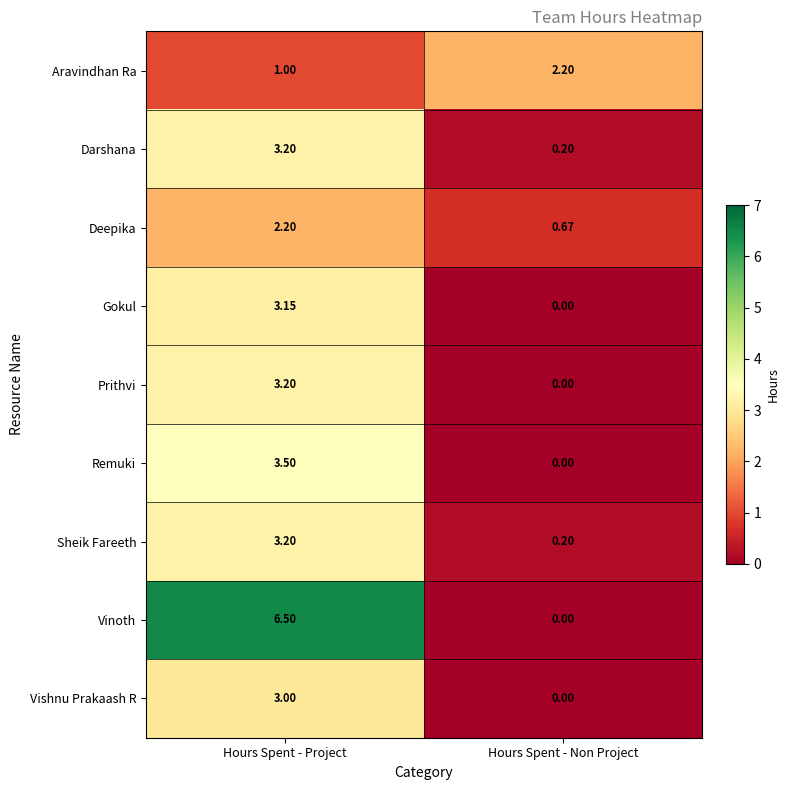

At which label is Vishnu Prakaash R closest to 1?

Hours Spent - Non Project